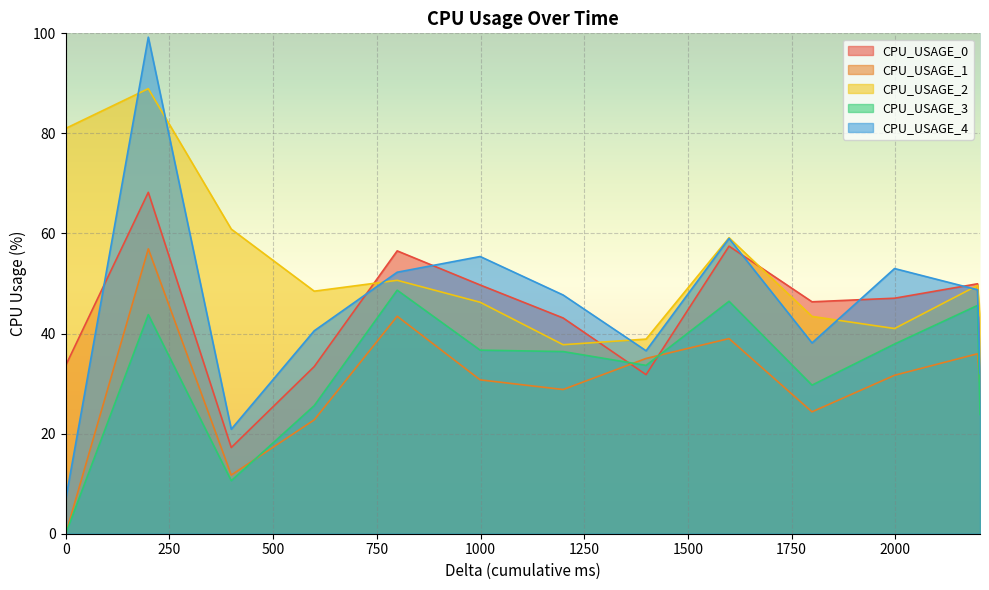

Reading left to right, extract all data points from this chart.

CPU_USAGE_0: 0=33.6	199=68.2	200=17.2	200=33.4	200=56.5	200=49.7	200=43.1	200=31.8	200=57.5	200=46.3	199=47.1	200=50.0	6=30.9
CPU_USAGE_1: 0=0.0	199=56.9	200=11.7	200=22.8	200=43.5	200=30.7	200=28.8	200=35.0	200=39.0	200=24.4	199=31.7	200=36.0	6=29.7
CPU_USAGE_2: 0=81.0	199=88.9	200=60.9	200=48.5	200=50.6	200=46.3	200=37.8	200=38.9	200=59.2	200=43.4	199=41.0	200=49.6	6=43.6
CPU_USAGE_3: 0=0.0	199=43.8	200=10.6	200=25.6	200=48.7	200=36.7	200=36.4	200=33.6	200=46.5	200=29.7	199=37.9	200=45.6	6=23.8
CPU_USAGE_4: 0=6.9	199=99.2	200=20.9	200=40.6	200=52.3	200=55.4	200=47.7	200=36.6	200=59.0	200=38.1	199=53.0	200=48.8	6=32.0